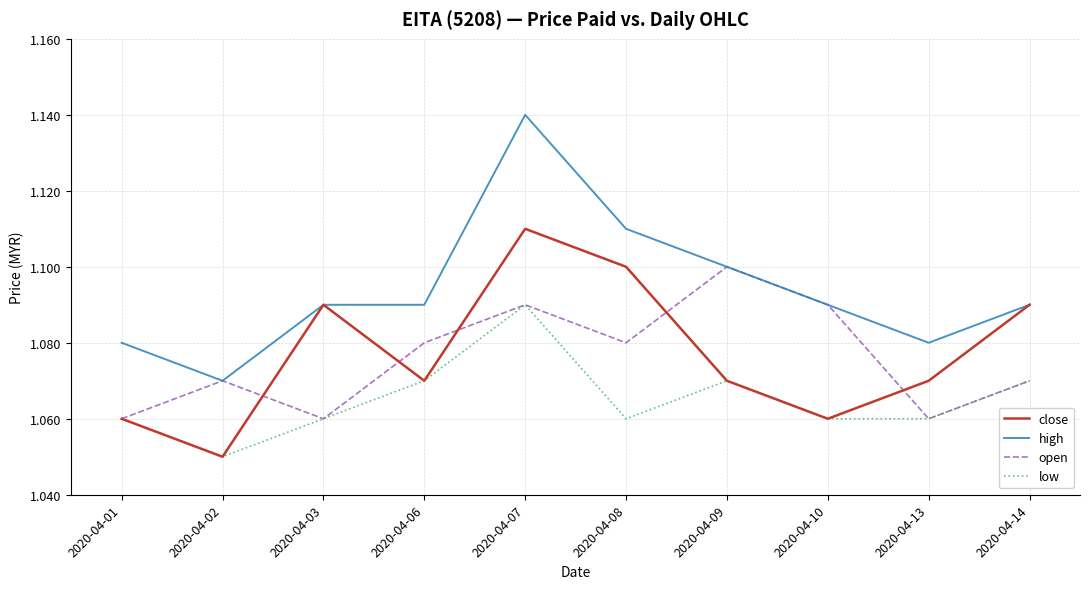

Which series has the widest spread of values?

high